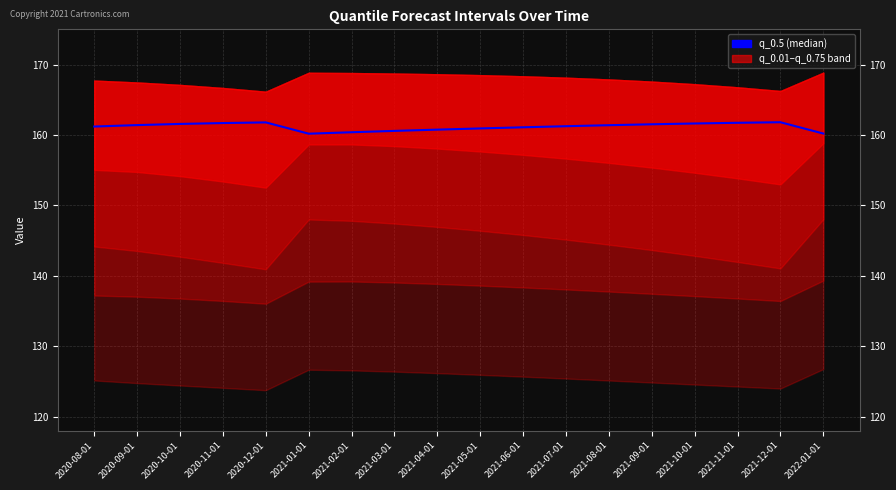

True or false: the data has more than 0 interior local peaks.

True